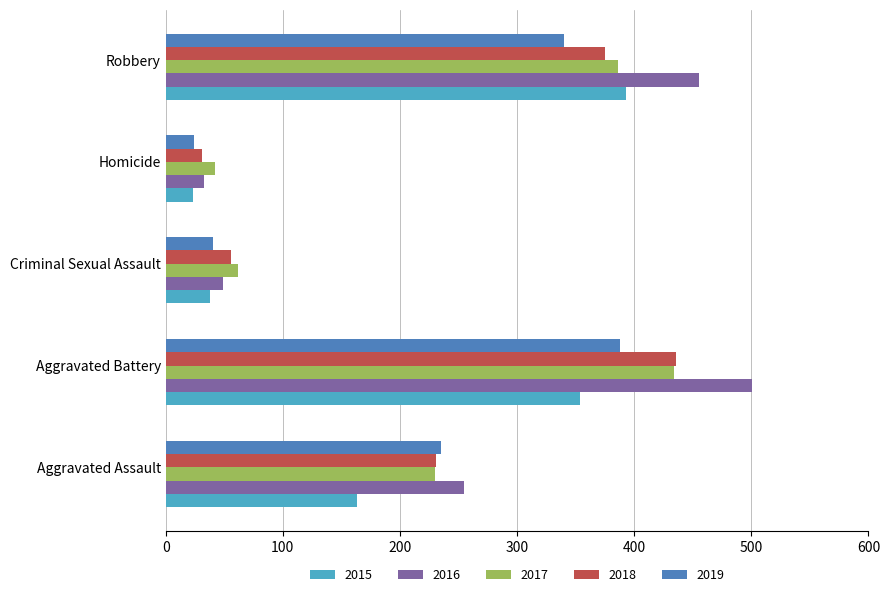

Rank the categories by 2019 value from lowest to highest.

Homicide, Criminal Sexual Assault, Aggravated Assault, Robbery, Aggravated Battery